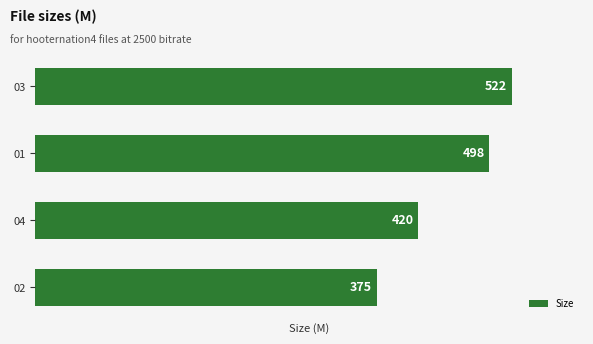

The value at 04 is 419.8. True or false?

True